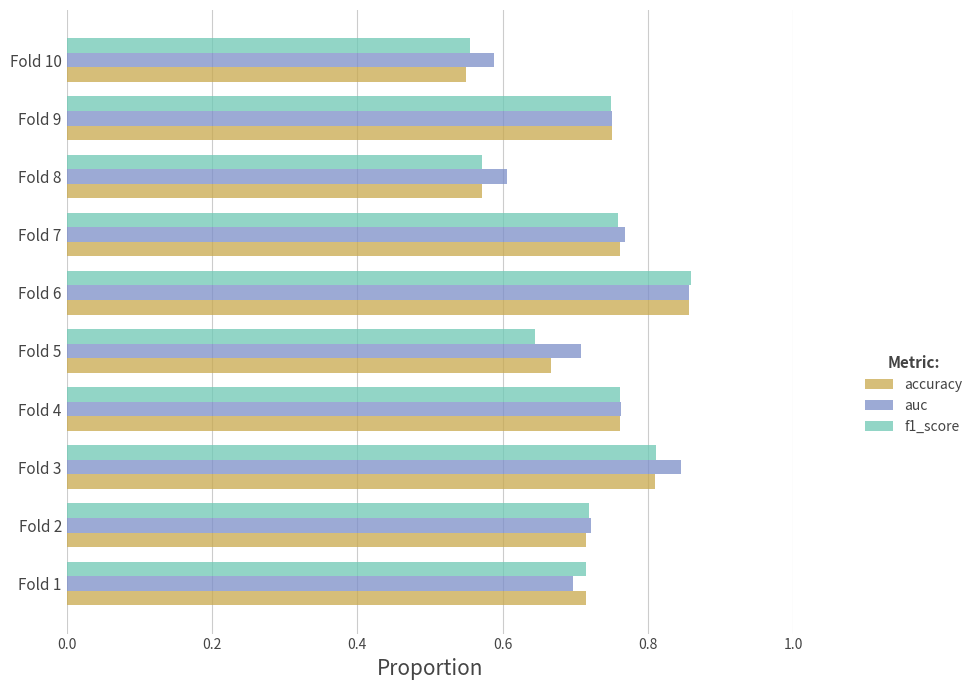

The value of auc at Fold 4 is 0.8. True or false?

True